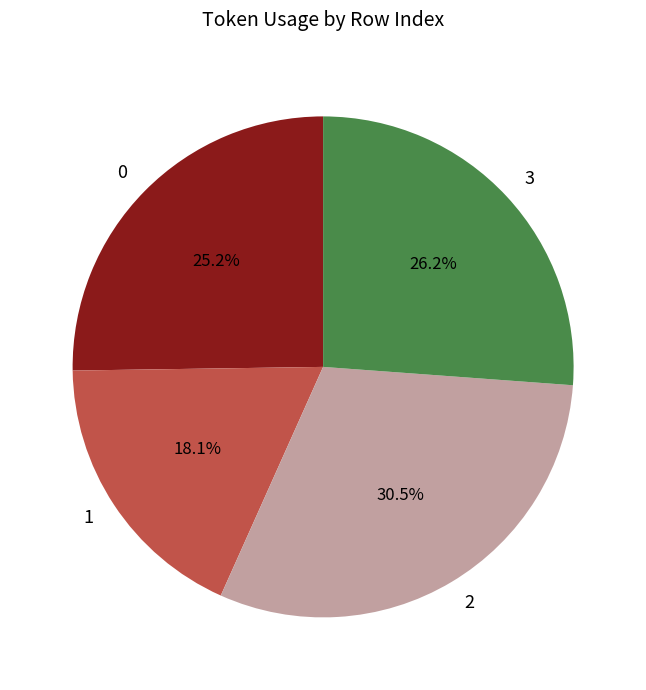

Is there any slice that represents more than half of the pie?

No